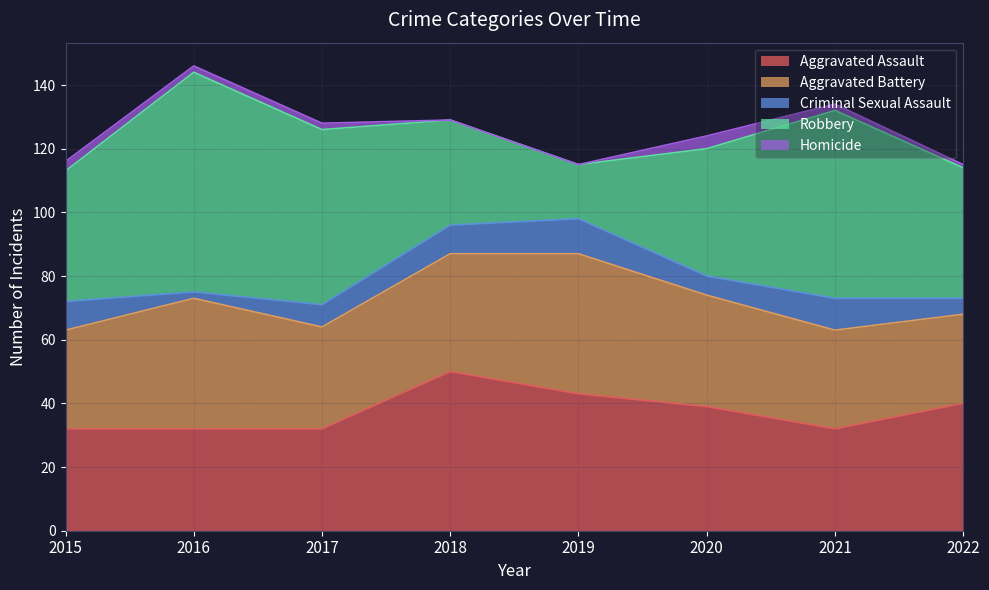

Does the chart have visible grid lines?

Yes